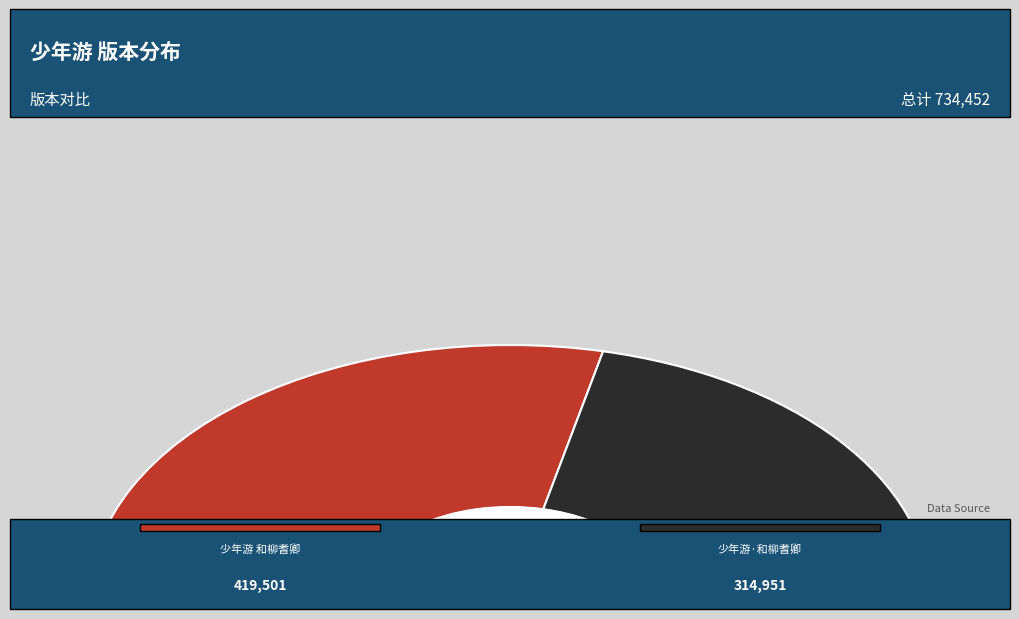

What percentage do 少年游 和柳耆卿 and 少年游·和柳耆卿 together represent?

100.0%